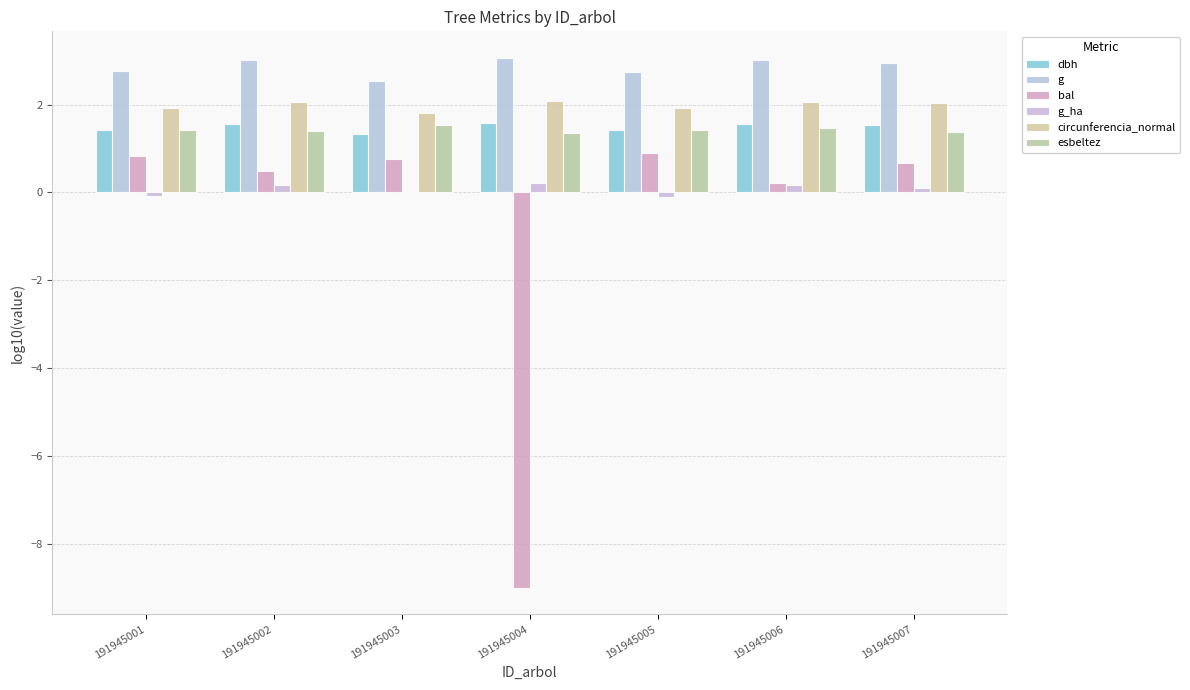

What is the total value across all series at 191945003?

8.0